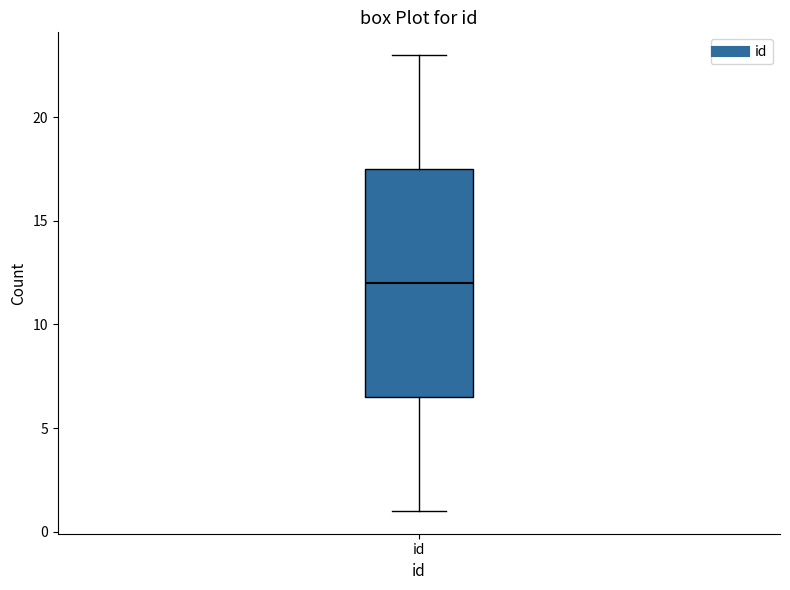

Where does the upper whisker of the box for id end on the y-axis? The values are not printed on the chart, so give them approximately, as read against the axis.

23.0